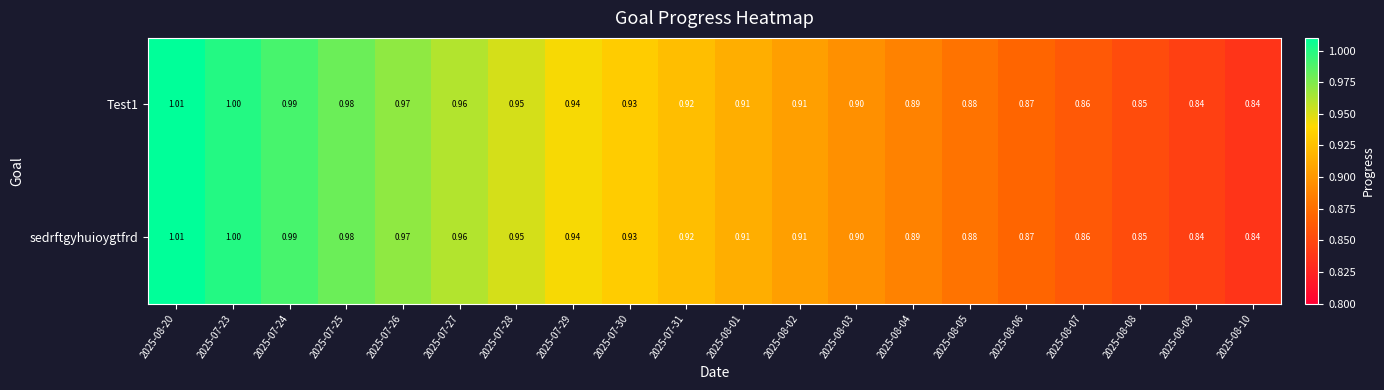

Is the value of Test1 at 2025-08-20 greater than the value of sedrftgyhuioygtfrd at 2025-08-05?

Yes